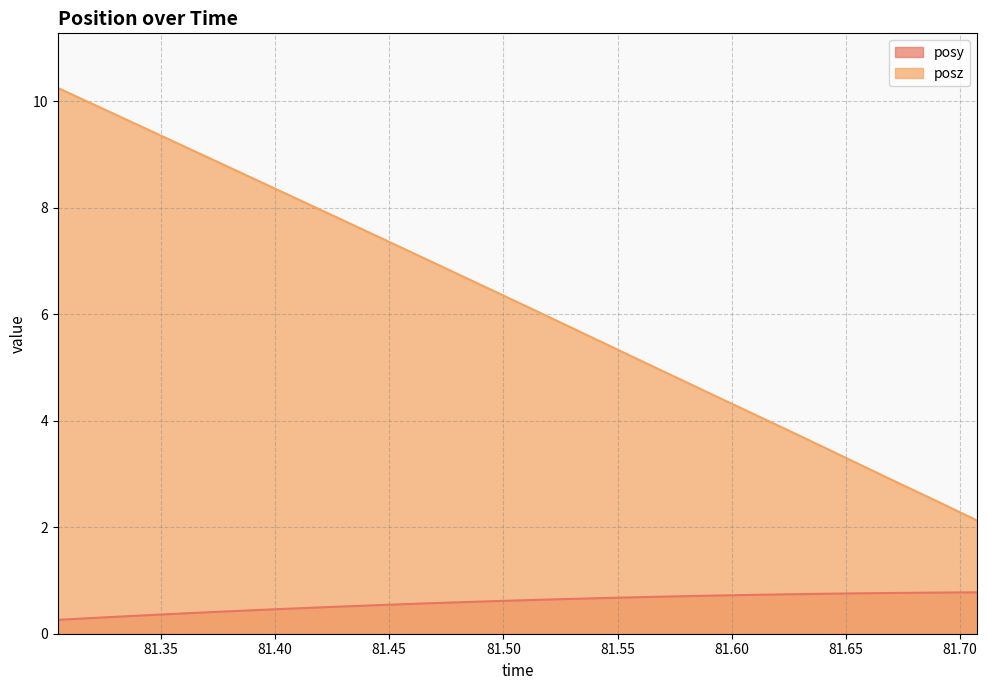

What is the label of the 18th point from the left?

81.54089